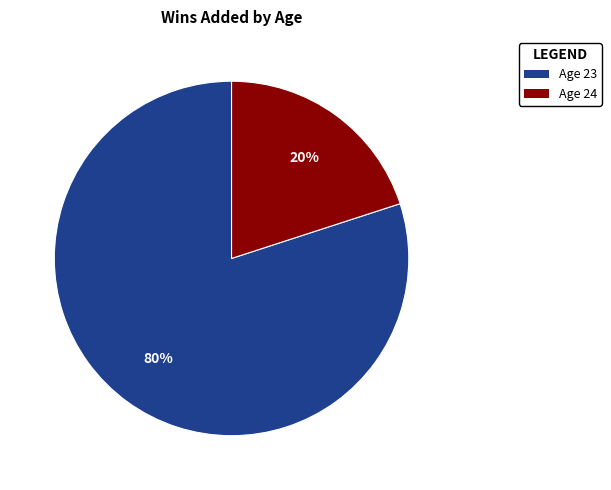

Do Age 24 and Age 23 together represent more than half of the pie?

Yes